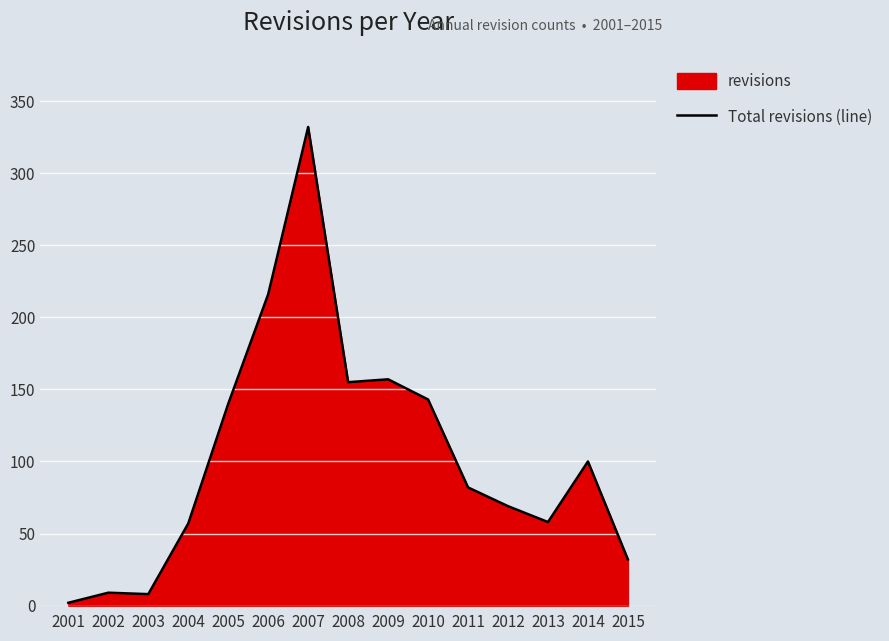

Between 2015 and 2013, which is larger?

2013